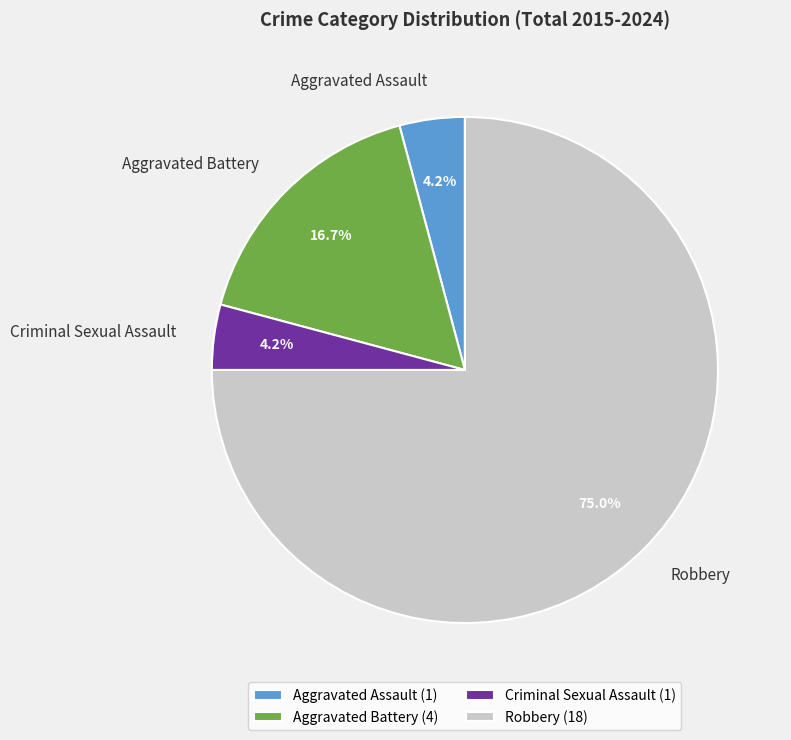

How much of the chart is everything except Aggravated Assault?

95.8%